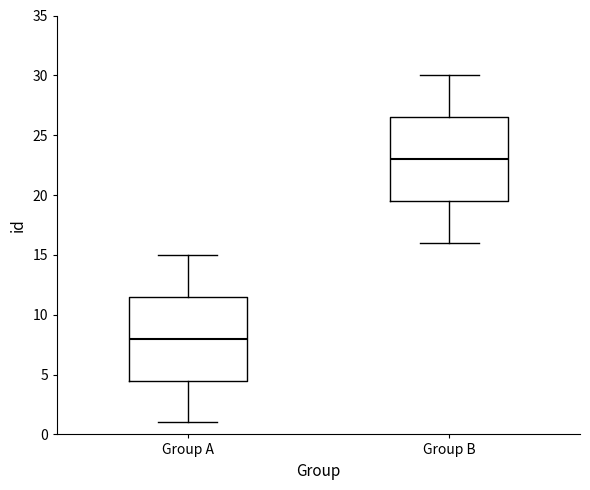

Reading left to right, transcribe this box plot: for each box, give where its median line is, the range the box spans, and where its two whiskers end, as read against the y-axis. The values are not printed on the chart, so give them approximately, as read against the axis.

Group A: median 8.0, box 4.5 to 11.5, whiskers 1.0 to 15.0
Group B: median 23.0, box 19.5 to 26.5, whiskers 16.0 to 30.0